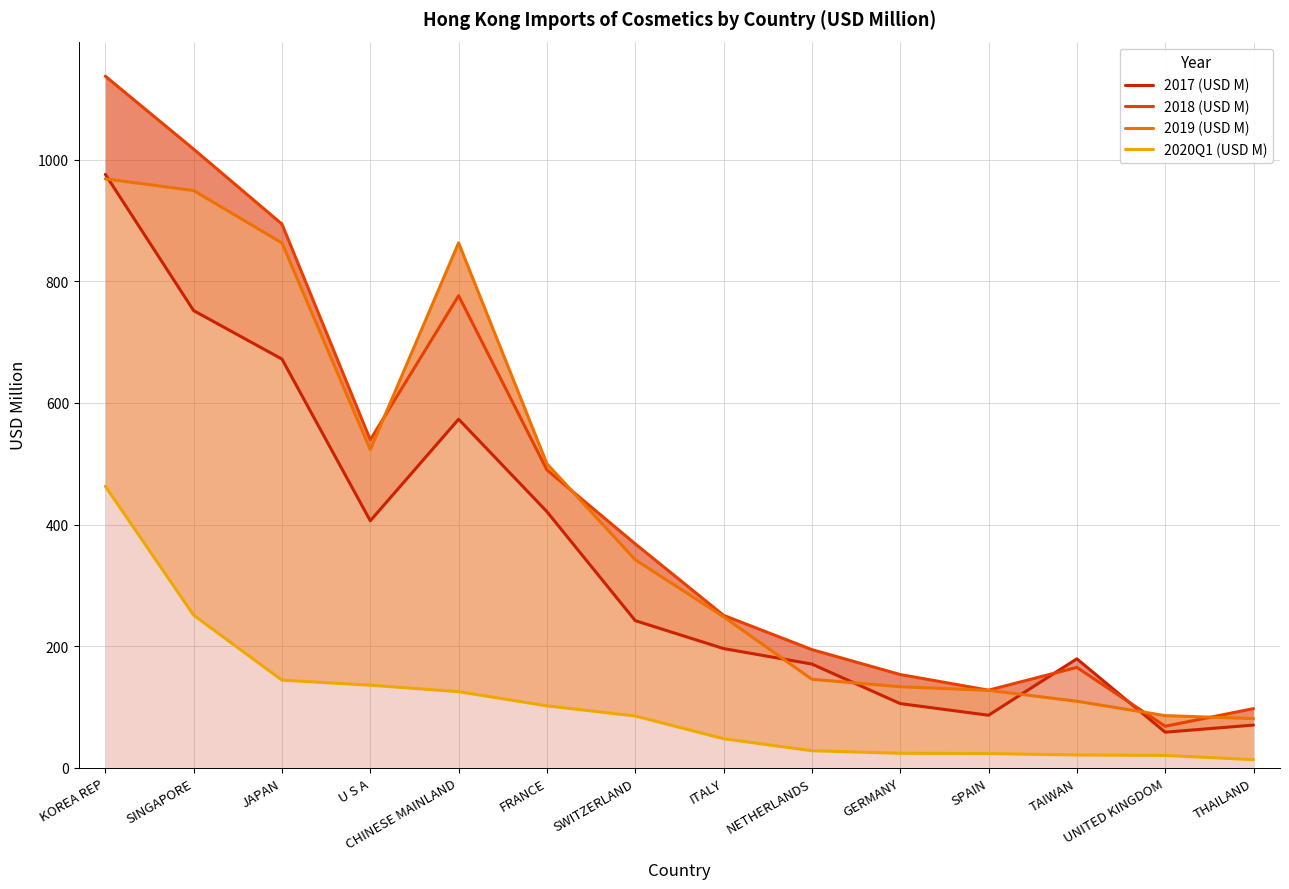

What are all the series names shown in the legend?

2017 (USD M), 2018 (USD M), 2019 (USD M), 2020Q1 (USD M)